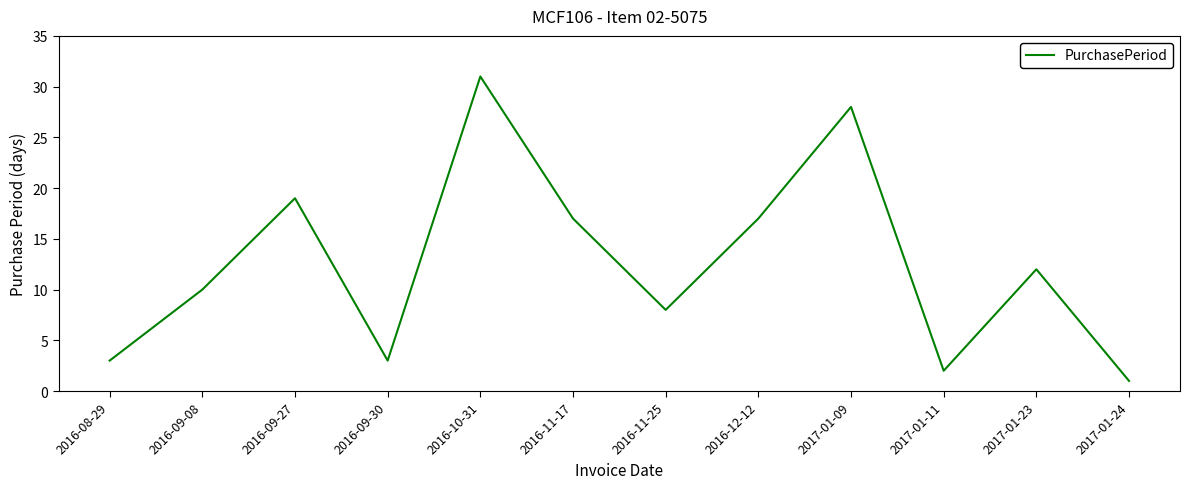

Which category has the highest value across all series?

2016-10-31